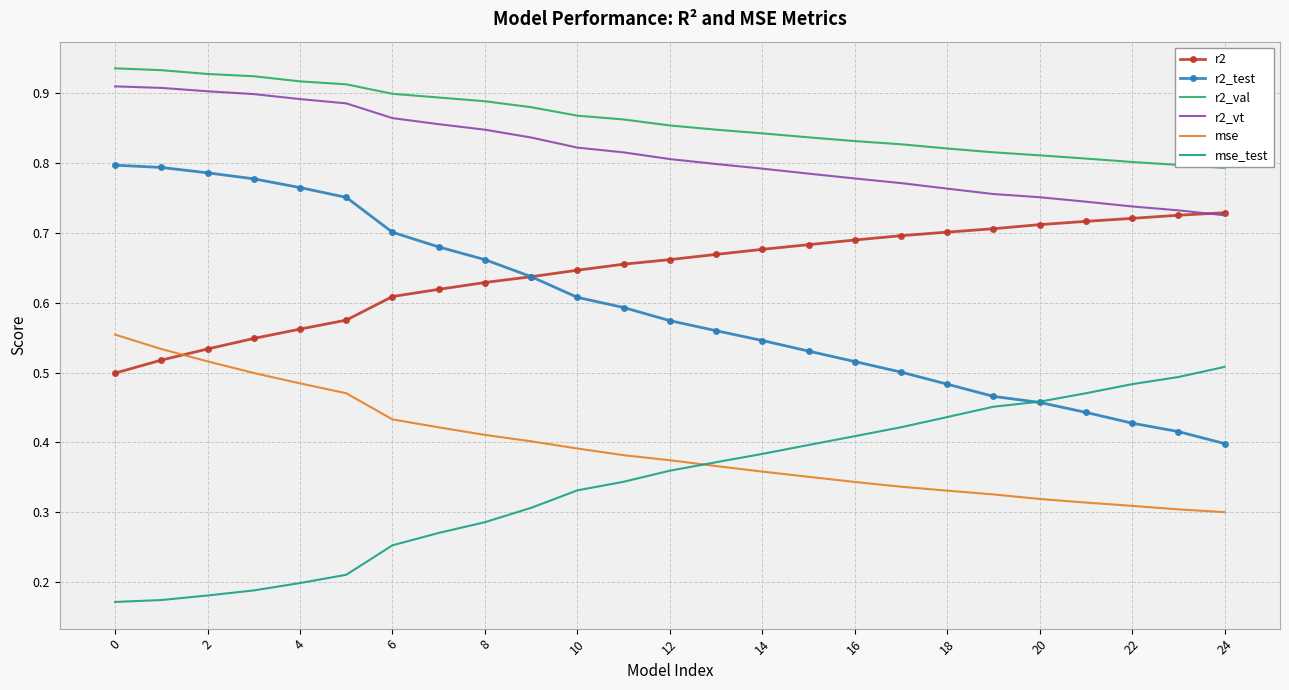

True or false: r2_val and r2_vt cross at least once.

False